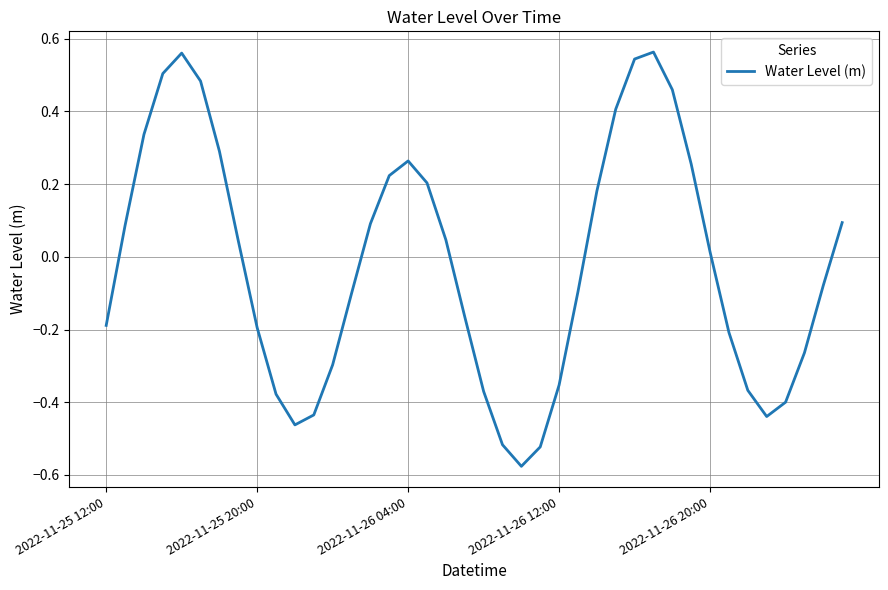

What is the difference between the maximum and minimum values?

1.1